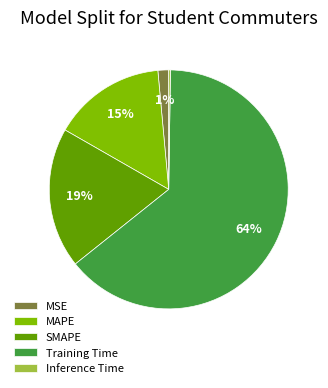

Which slice is the largest?

Training Time